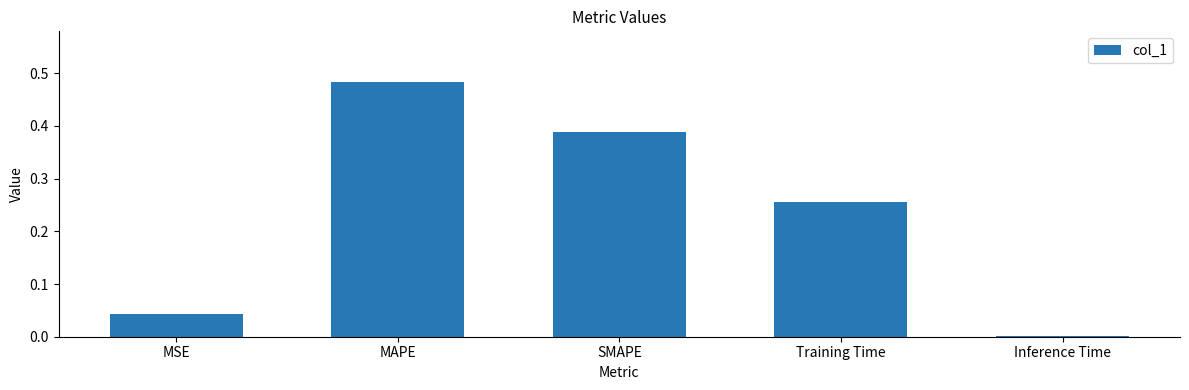

The value at SMAPE is 0.7. True or false?

False